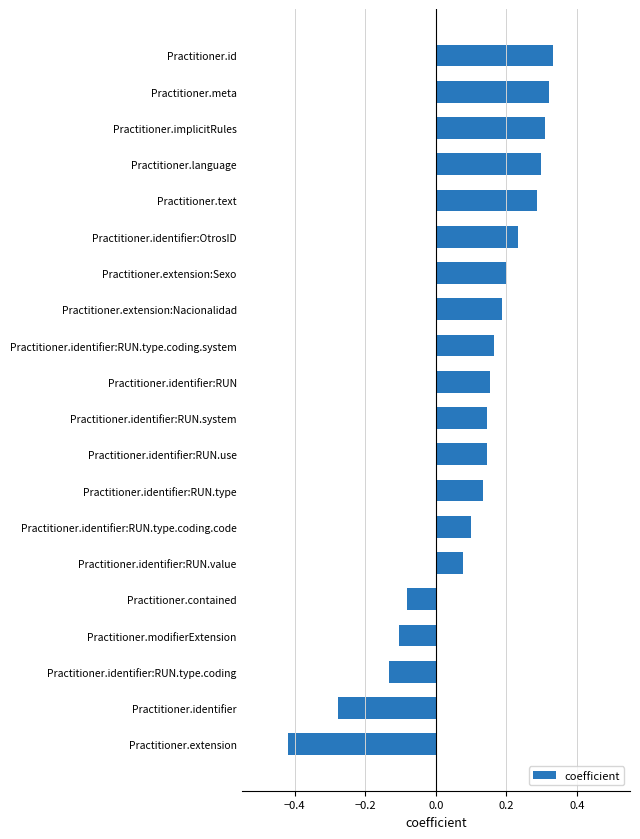

What is the difference between the second highest and second lowest values?

0.6